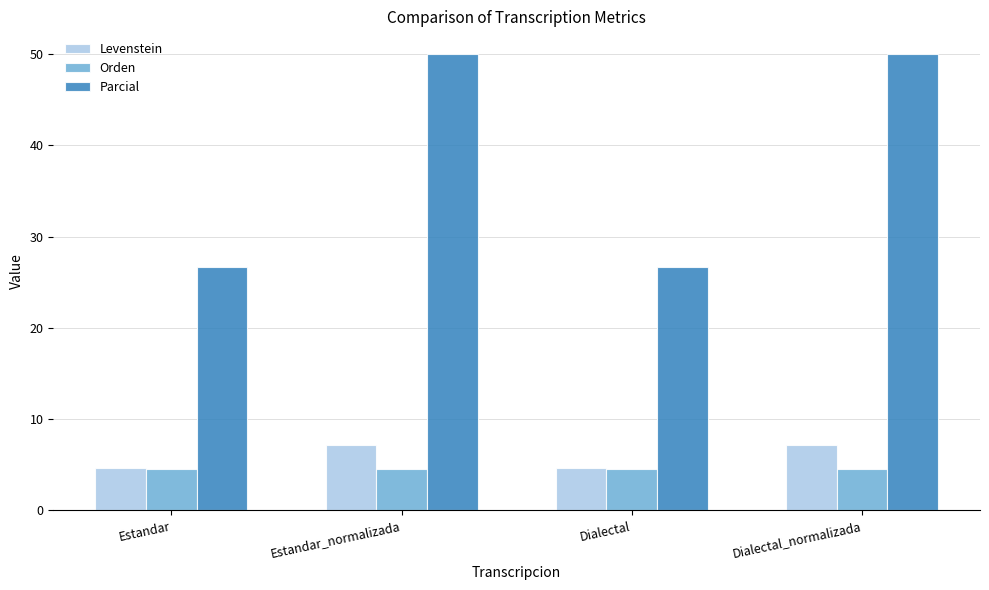

Is the value of Levenstein at Estandar greater than the value of Parcial at Estandar_normalizada?

No